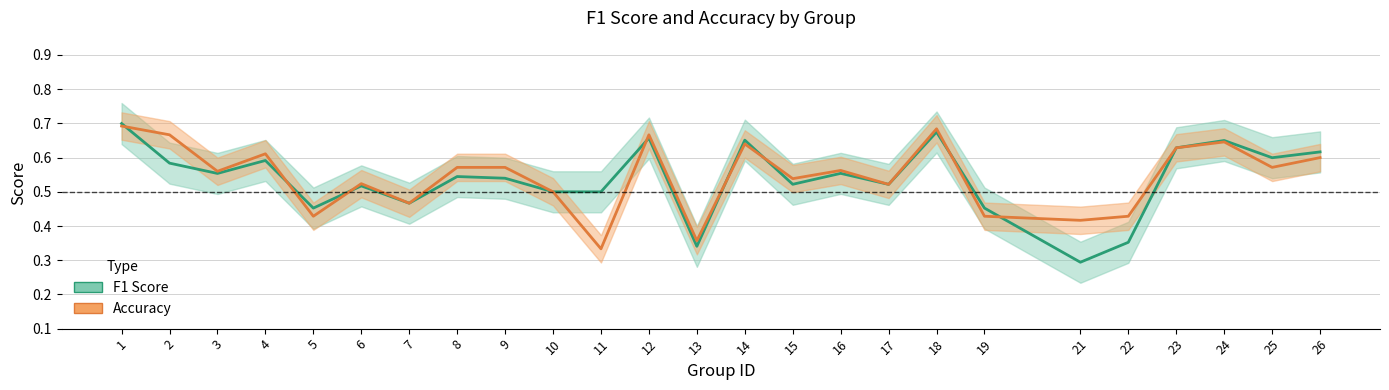

The value of accuracy at 10 is 0.5. True or false?

True